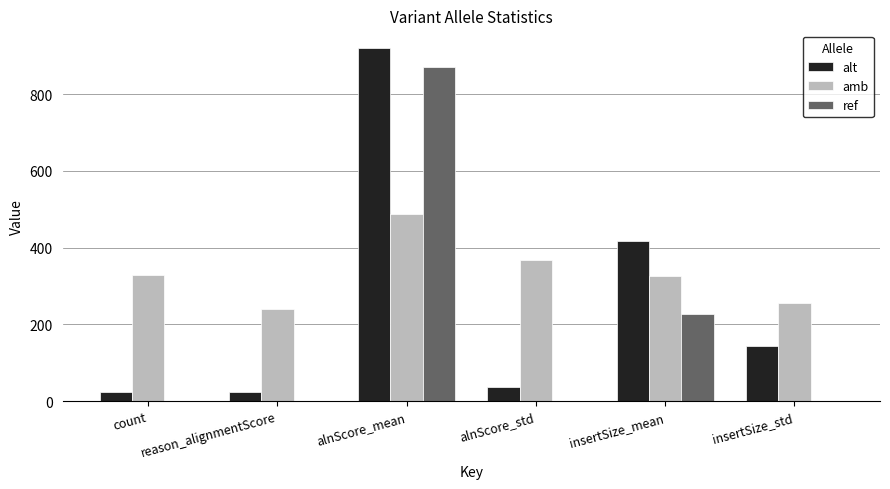

What is the sum of all ref values?

1100.0